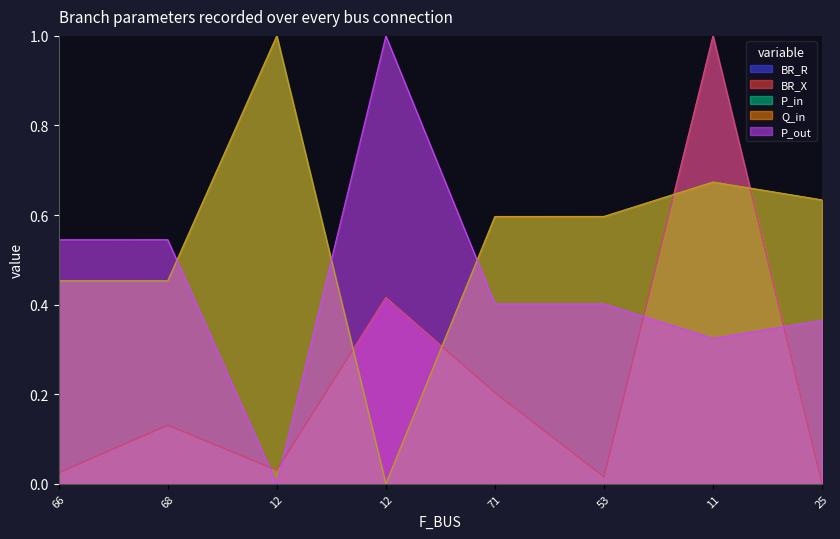

Does the chart display data point markers on the line(s)?

No